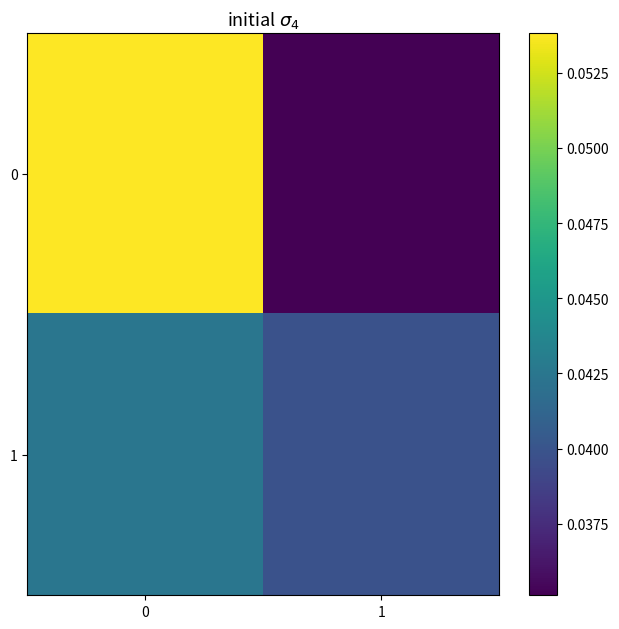

Count the number of data series in this chart.

2